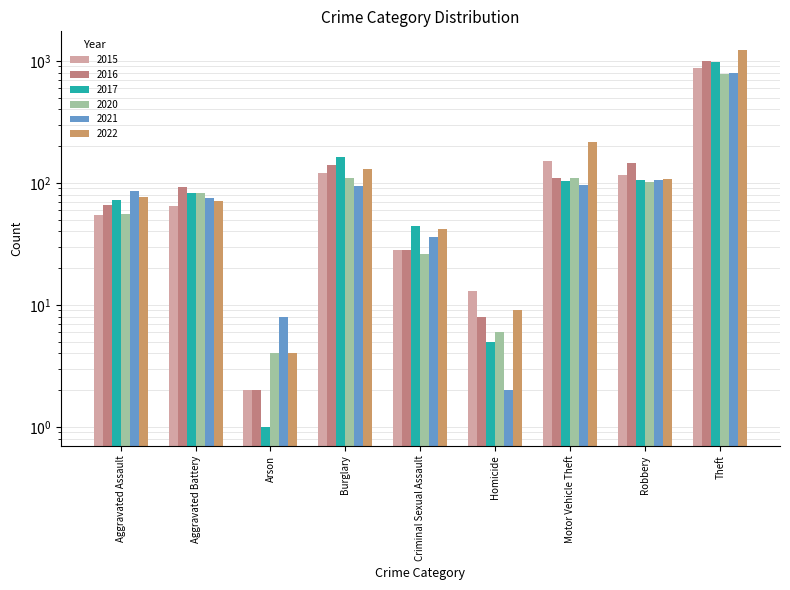

The 2015 series shows 3 at Homicide. True or false?

False